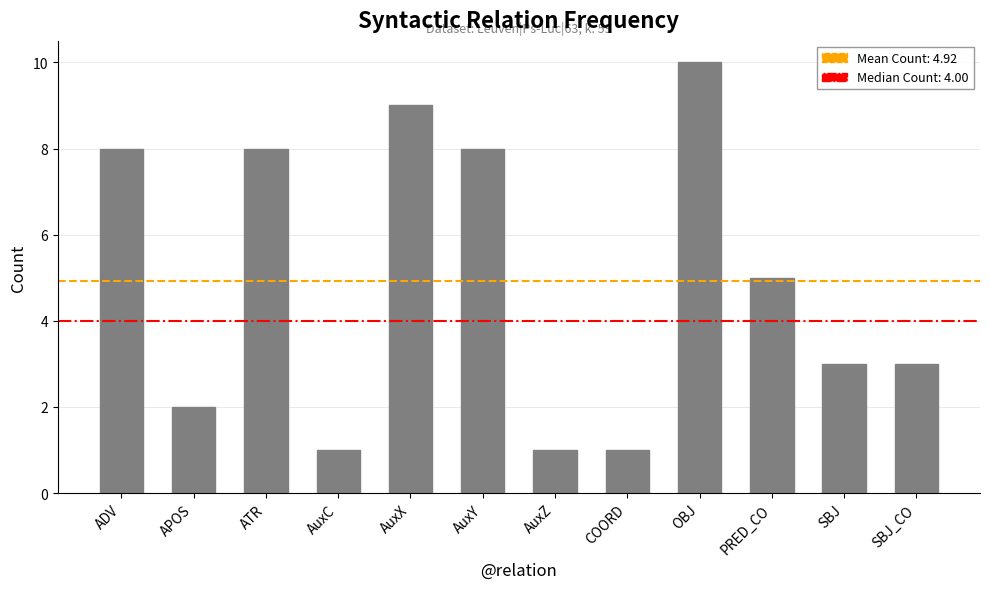

What is the label of the 2nd bar from the right?

SBJ